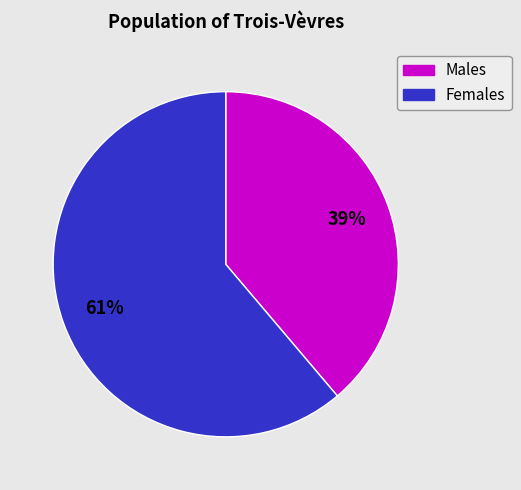

Is there a majority slice in this chart?

Yes